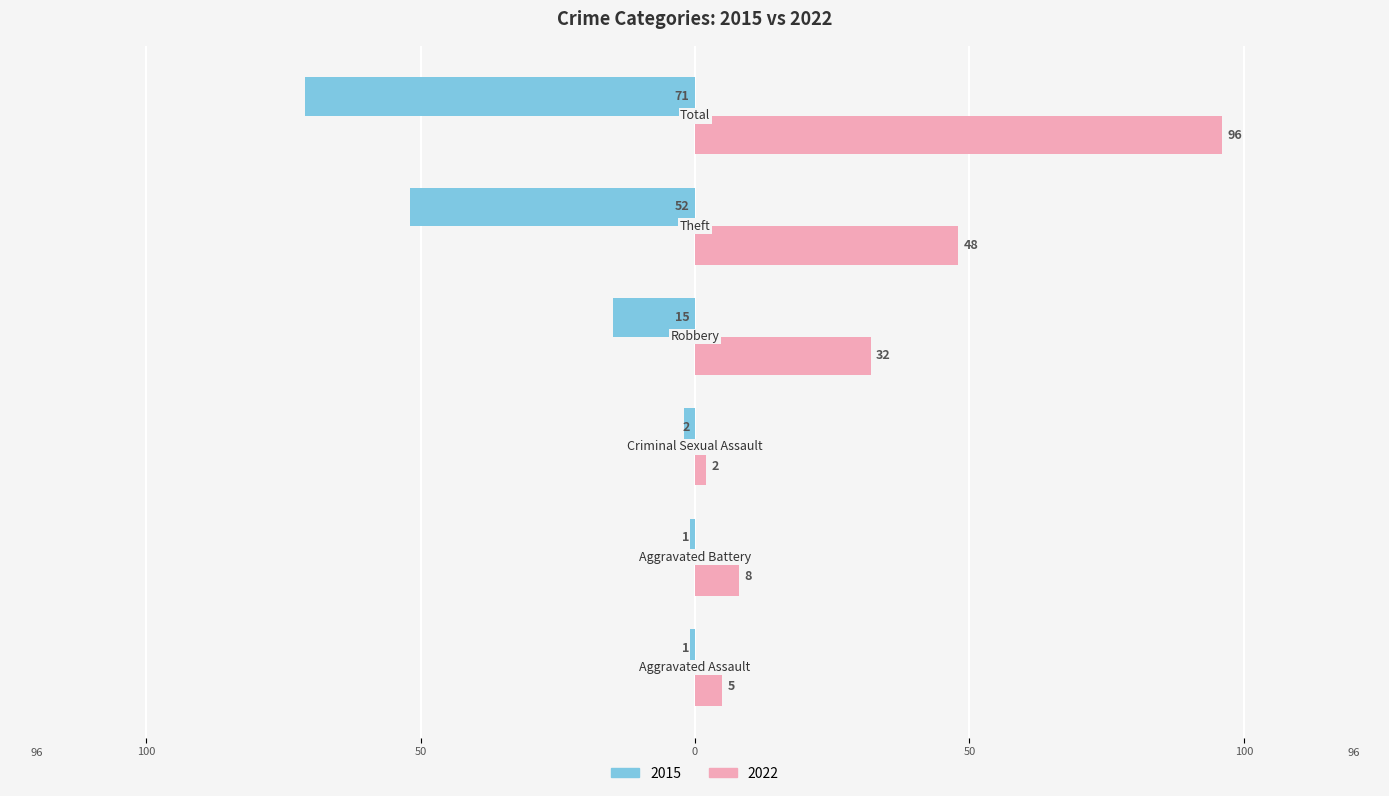

At which category is the sum across all series the highest?

Total